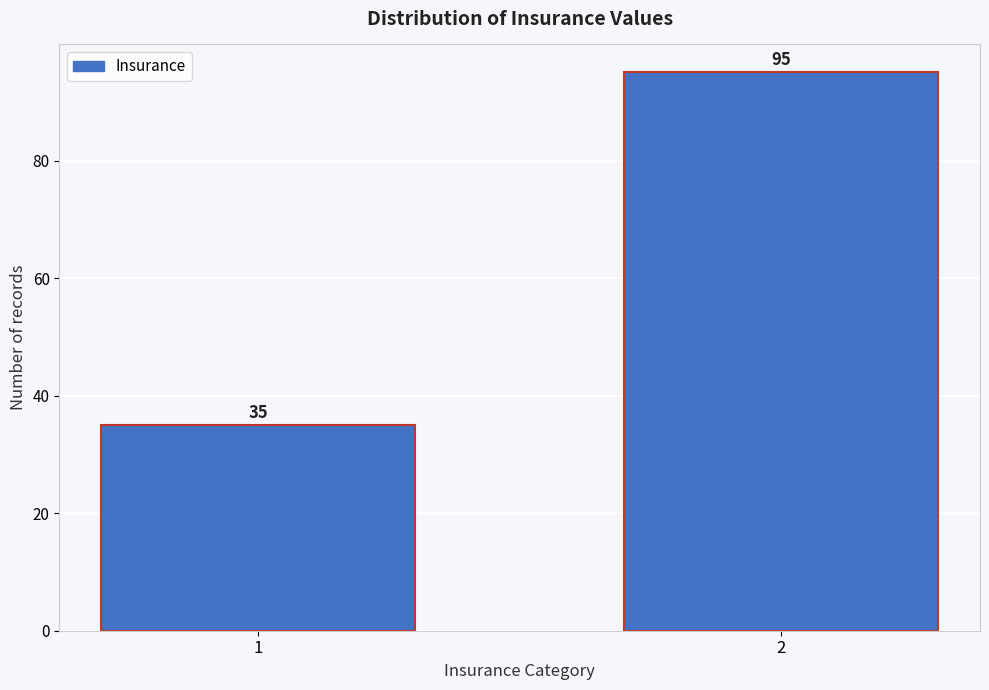

Reading left to right, list all the values displayed in this chart.

35	95